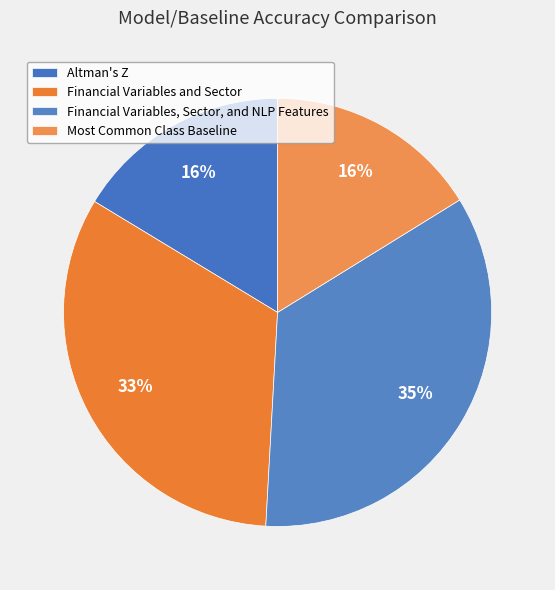

To the nearest percent, what portion does Most Common Class Baseline represent?

16%